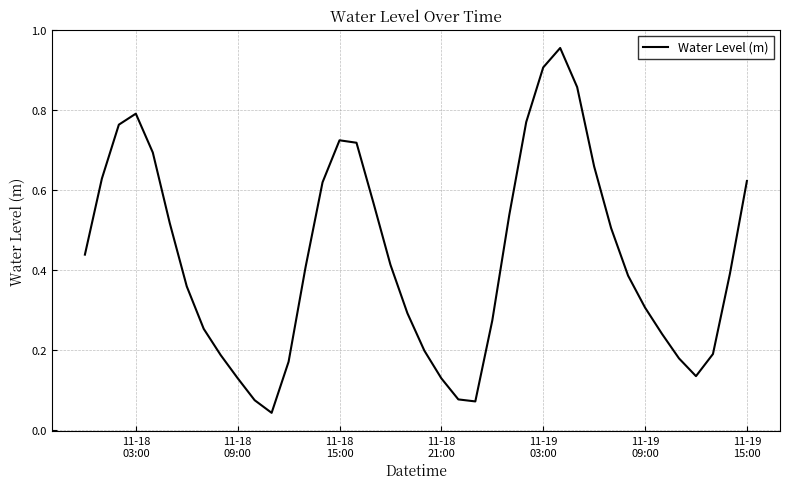

How many lines are shown in the chart?

1